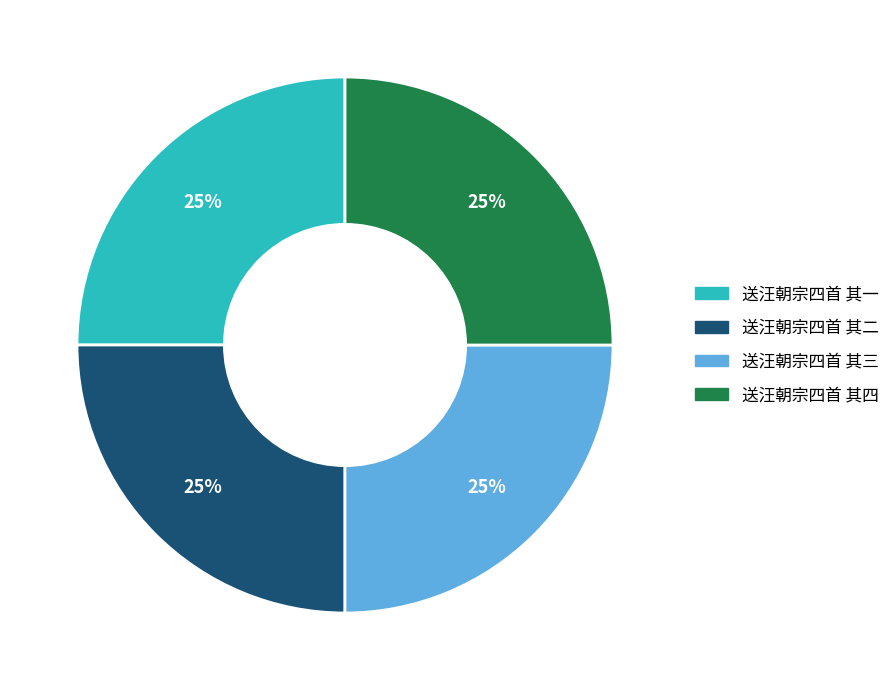

To the nearest percent, what is the average slice percentage?

25%